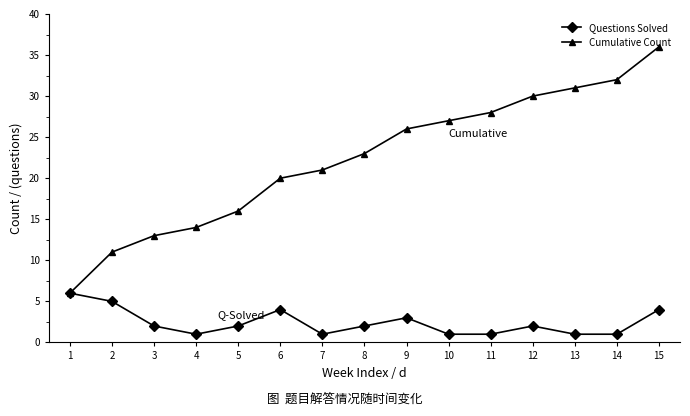

What is the value of the Cumulative Count point at the 15th from the left?

36